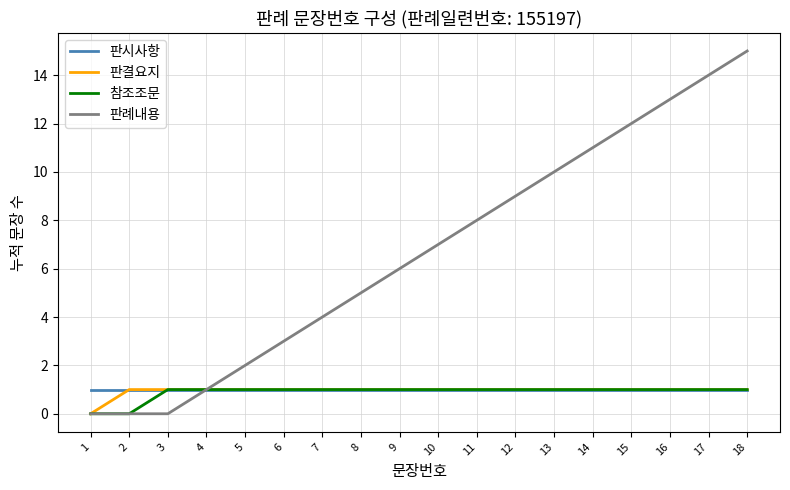

What is the maximum value shown in the chart?

15